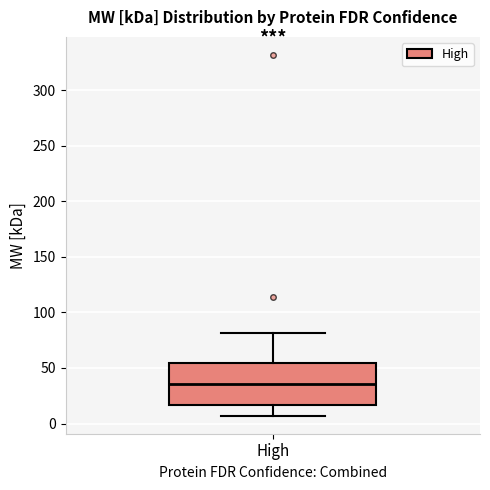

Where does the lower whisker of the box for High end on the y-axis? The values are not printed on the chart, so give them approximately, as read against the axis.

5